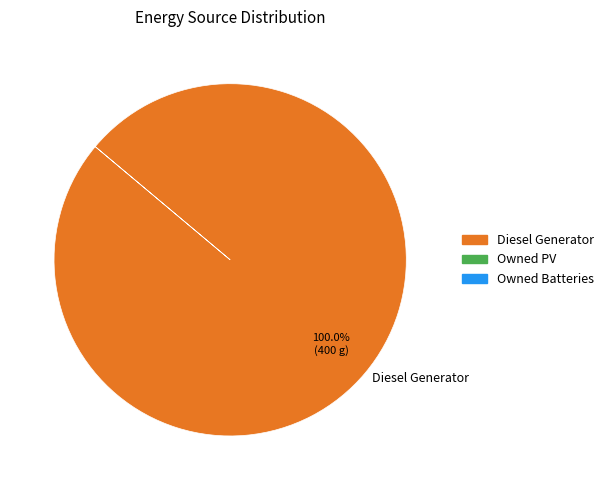

Is Diesel Generator the majority of the pie?

Yes